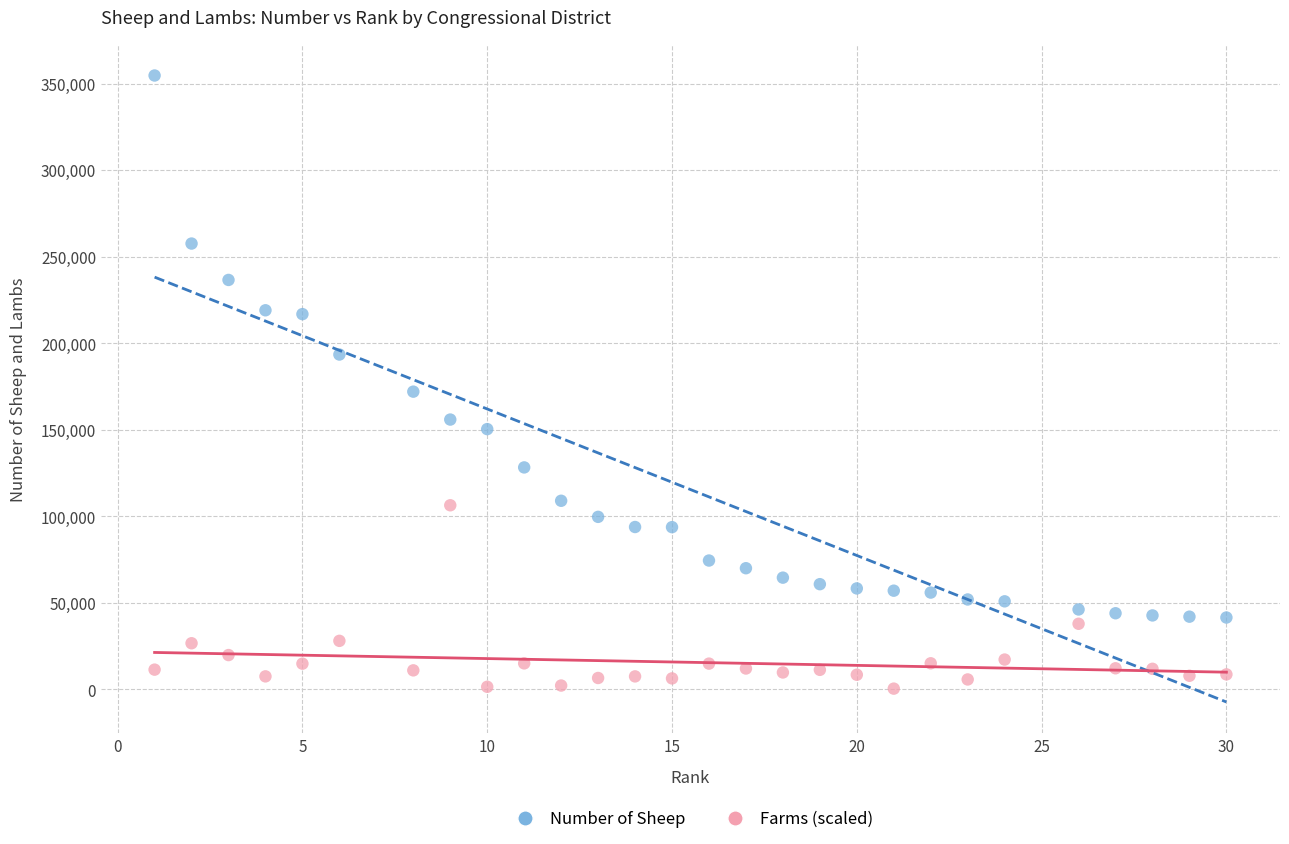

What are all the series names shown in the legend?

Number of Sheep, Farms (scaled)